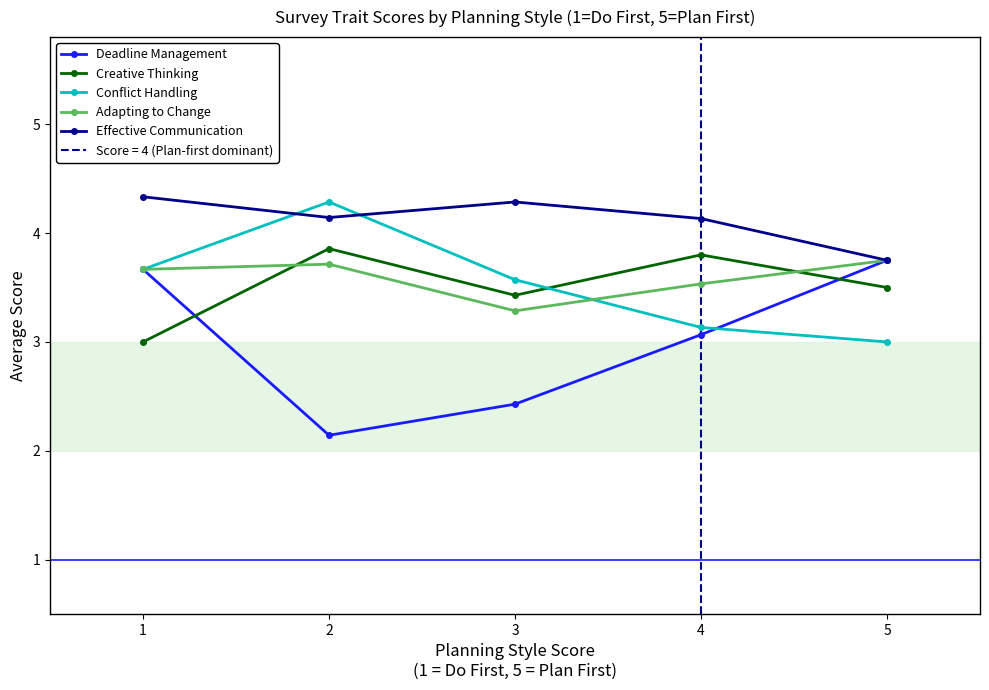

True or false: Conflict Handling has a value of 3.0 at 5.

True